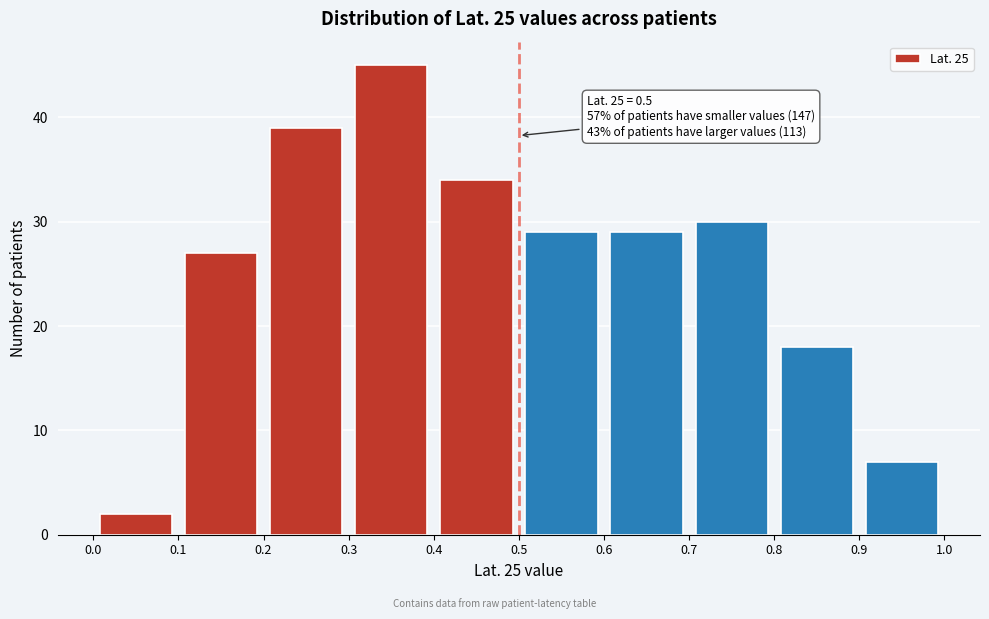

Which range on the x-axis has the tallest bar?

0.3 to 0.4